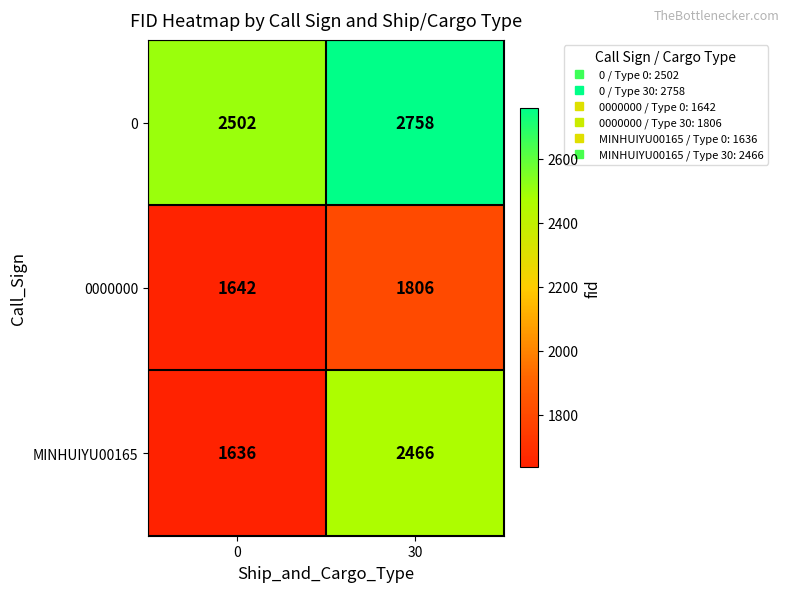

What is the average value of the 0 series?

2630